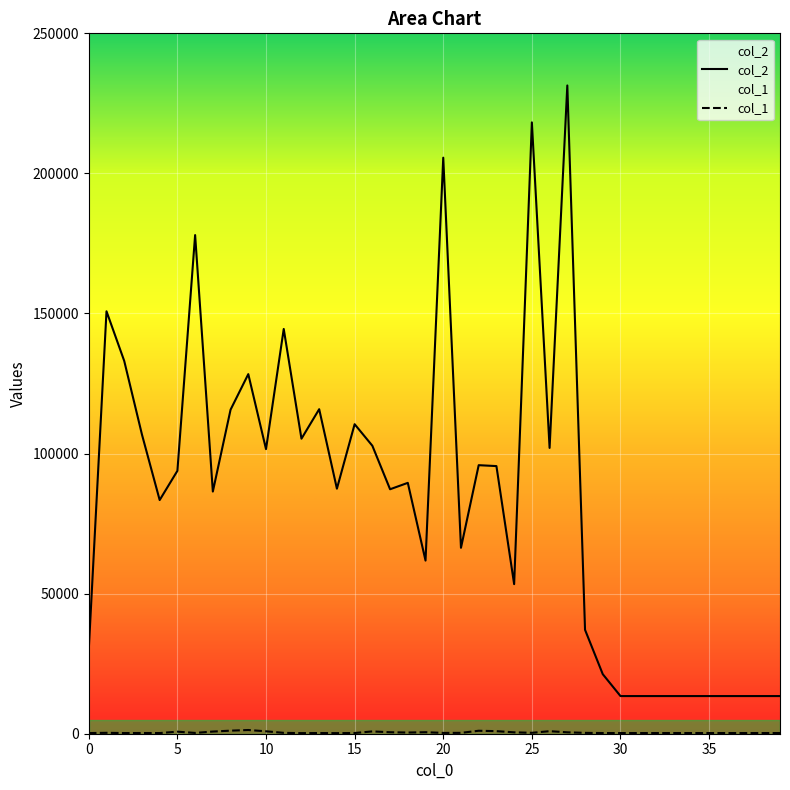

Which label corresponds to the largest value in the chart?

27